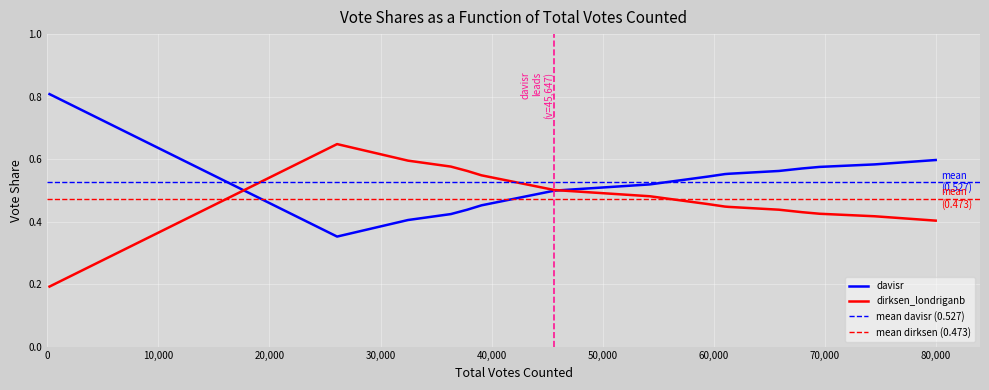

How many data points does each series have?

19